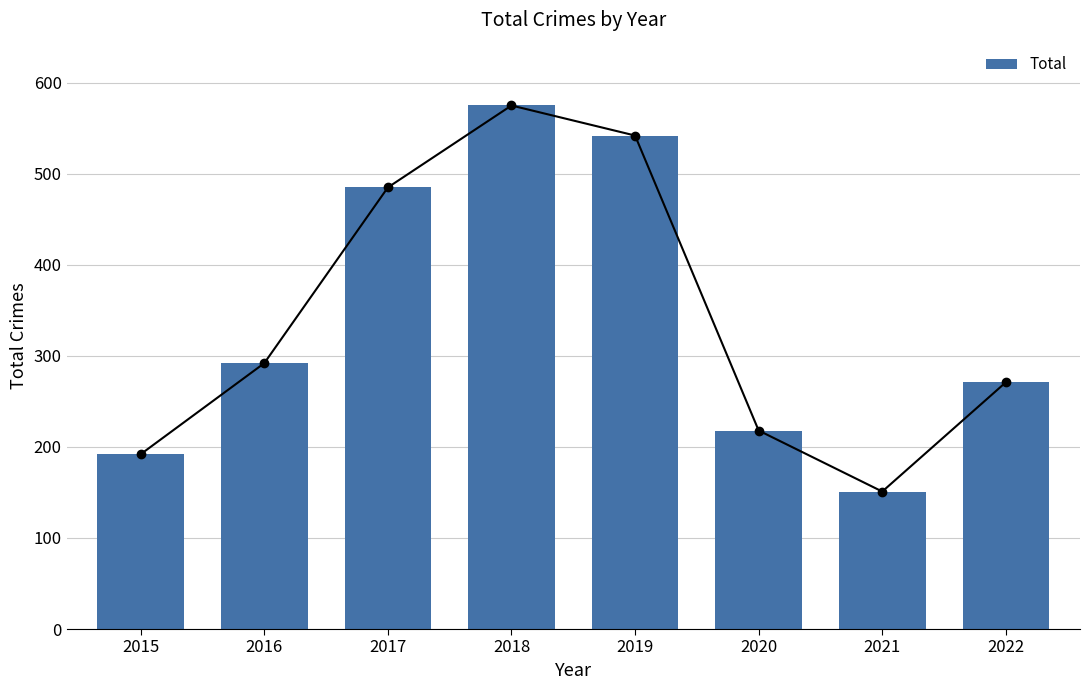

Reading left to right, extract all data points from this chart.

2015=192	2016=292	2017=485	2018=575	2019=542	2020=218	2021=151	2022=271